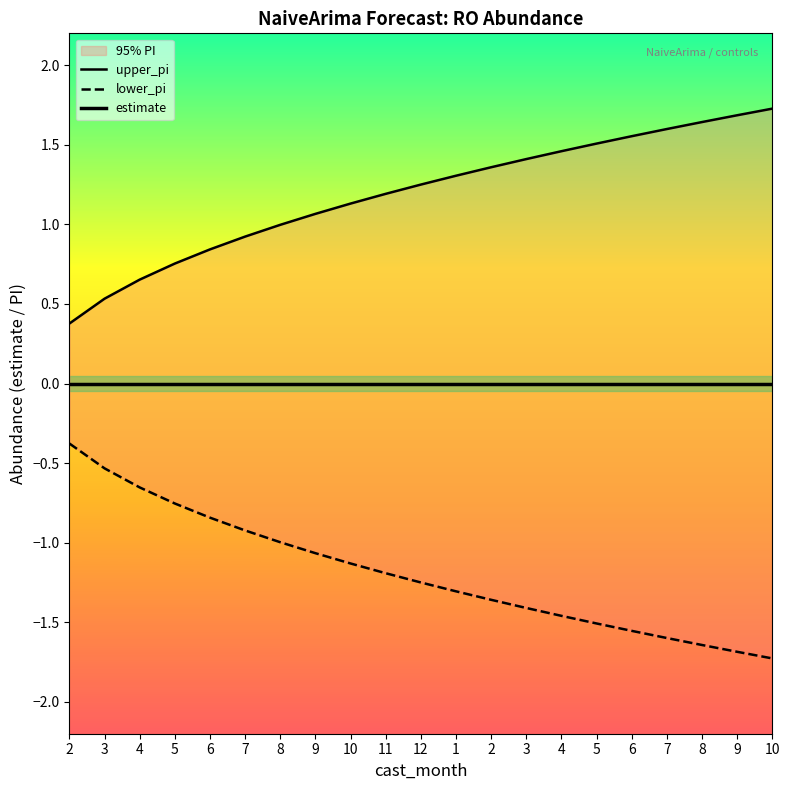

Where is lower_pi nearest to the value -1?

8